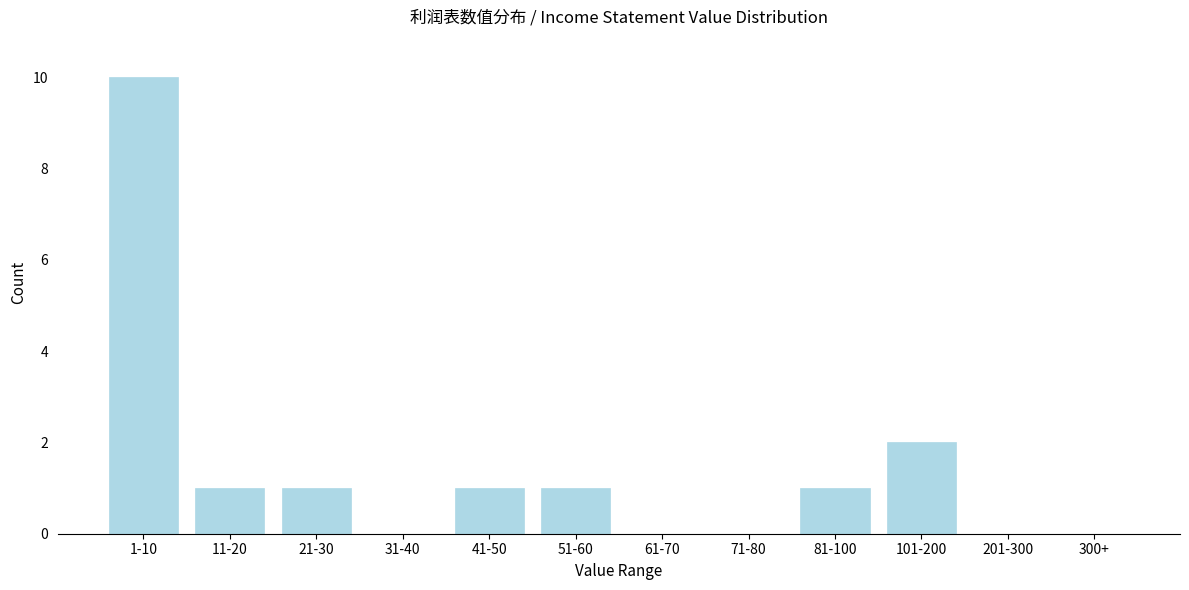

Reading left to right, what are all the values shown in this chart?

1-10=10	11-20=1	21-30=1	31-40=0	41-50=1	51-60=1	61-70=0	71-80=0	81-100=1	101-200=2	201-300=0	300+=0